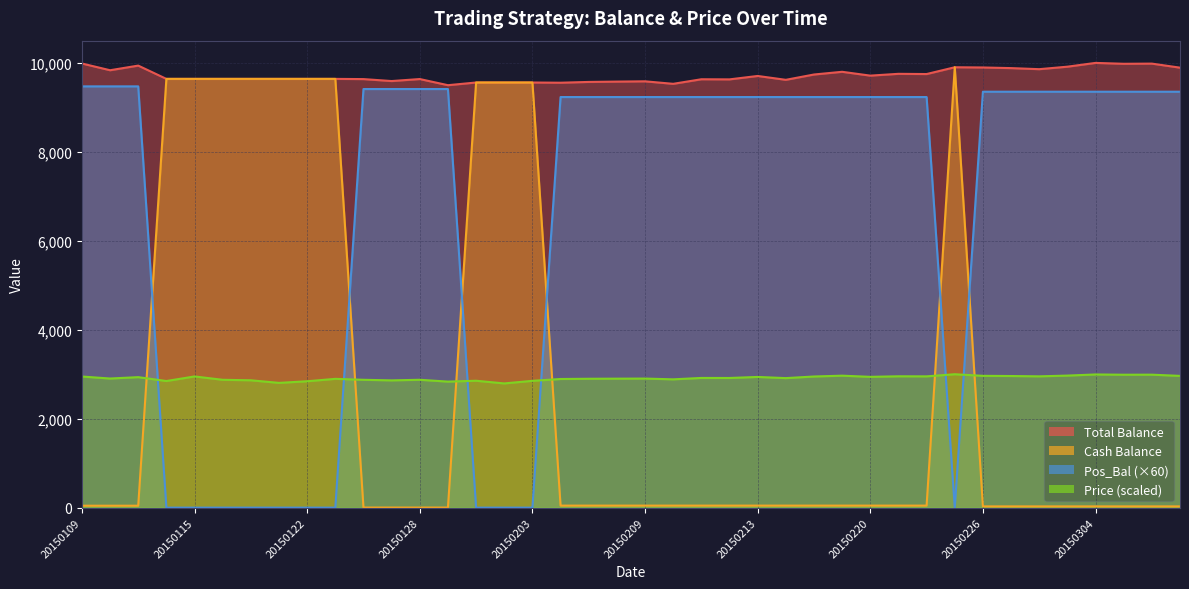

True or false: Cash_Bal and Total_Bal intersect in this chart.

False